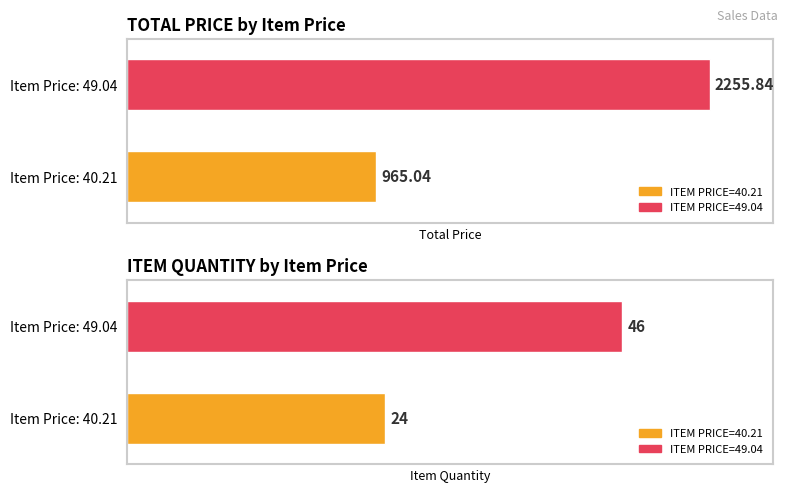

What is the difference between the maximum and minimum values in the TOTAL PRICE series?

1290.8